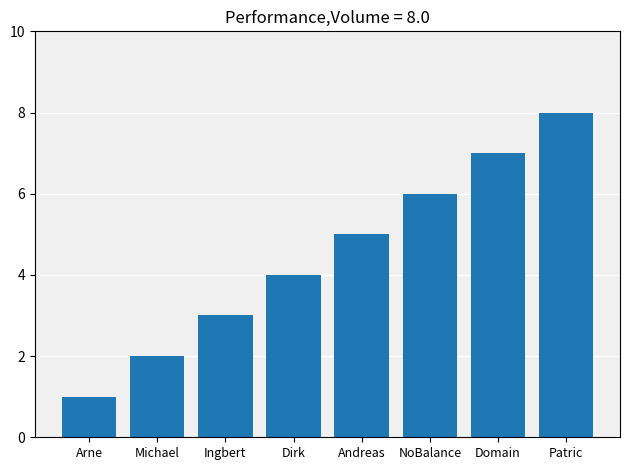

What position from the right is Patric?

1